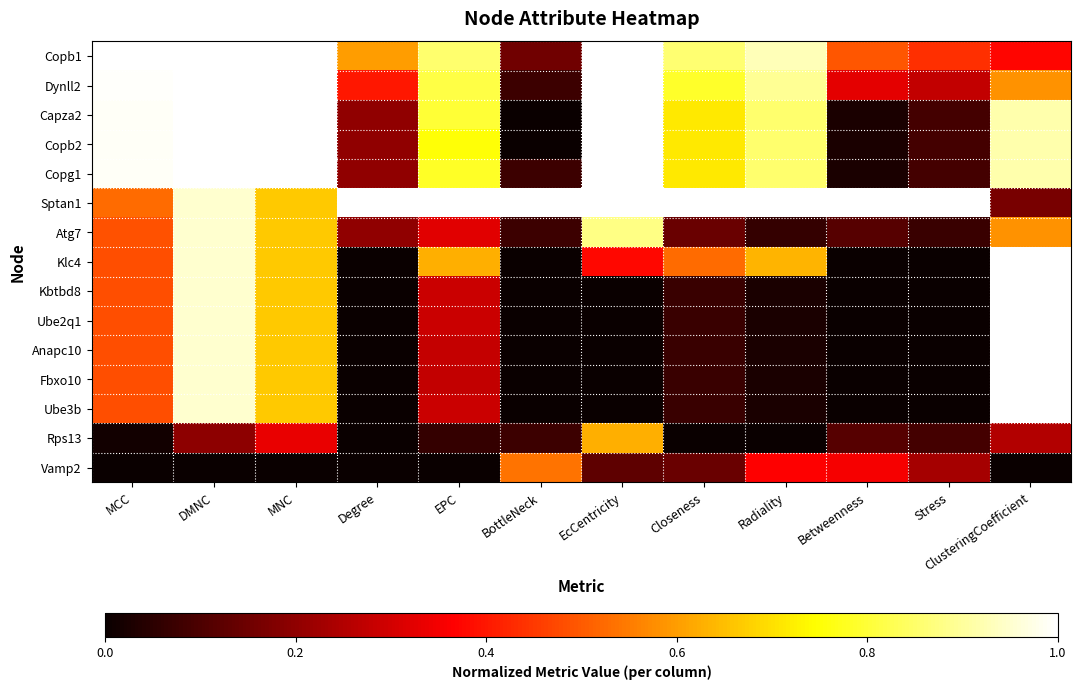

At which category is the sum across all series the highest?

DMNC